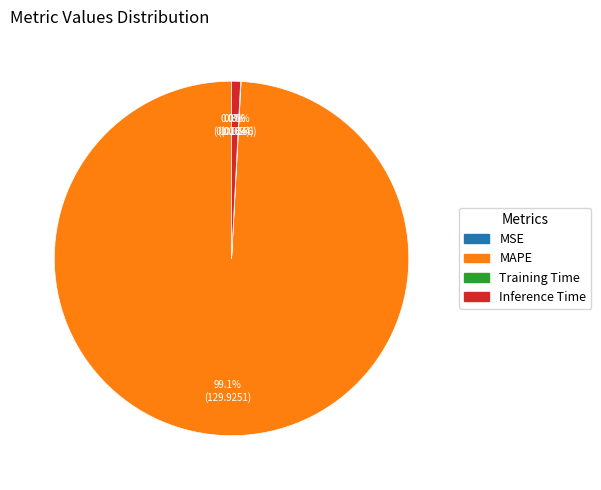

Between Inference Time and MAPE, which is larger?

MAPE